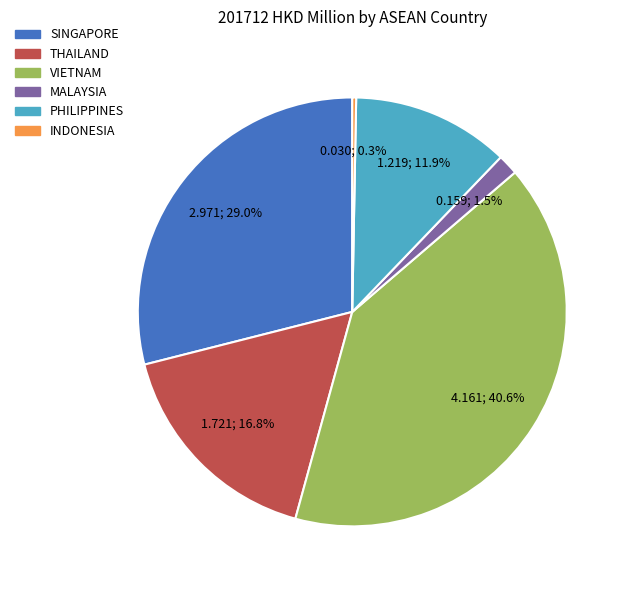

Do SINGAPORE and VIETNAM together represent more than half of the pie?

Yes